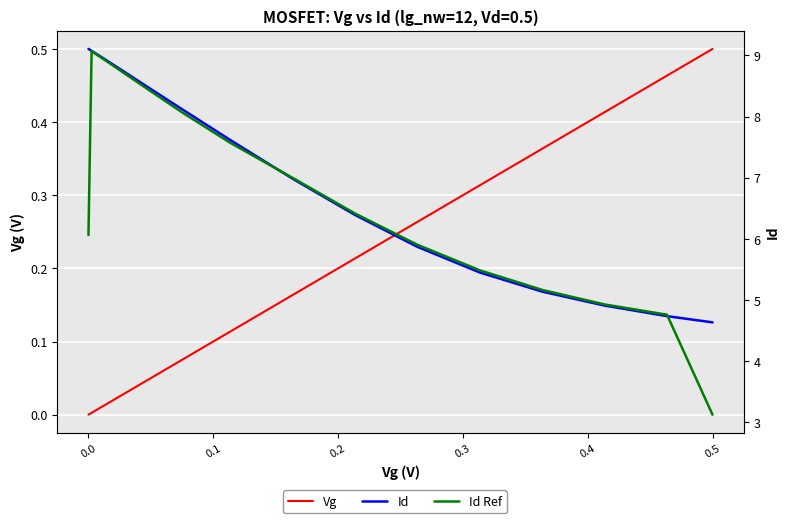

What is the highest value of the Vg series?

0.5